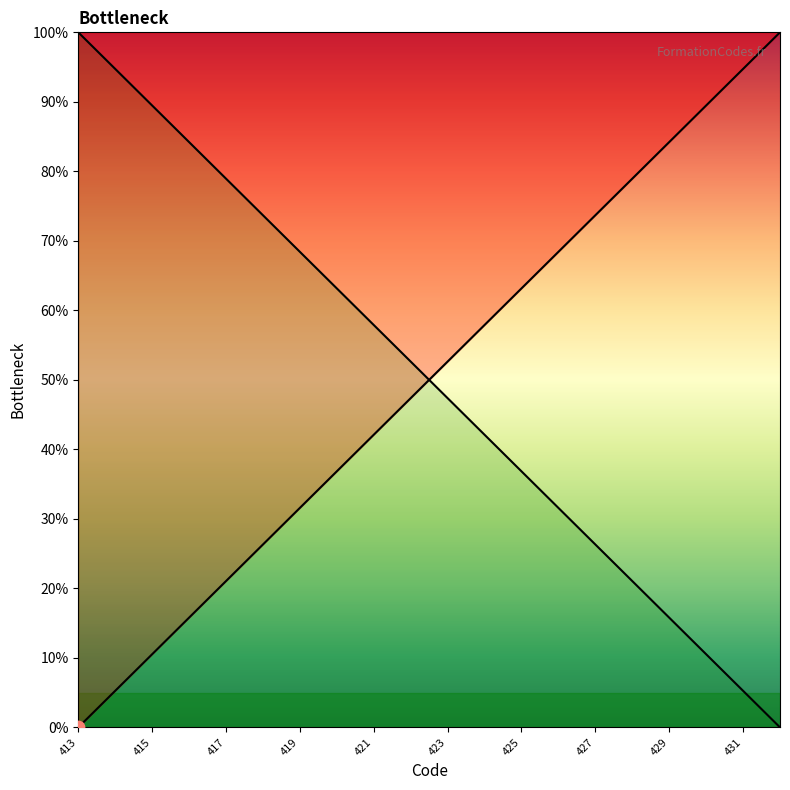

Which has a higher value, 426 or 431?

426